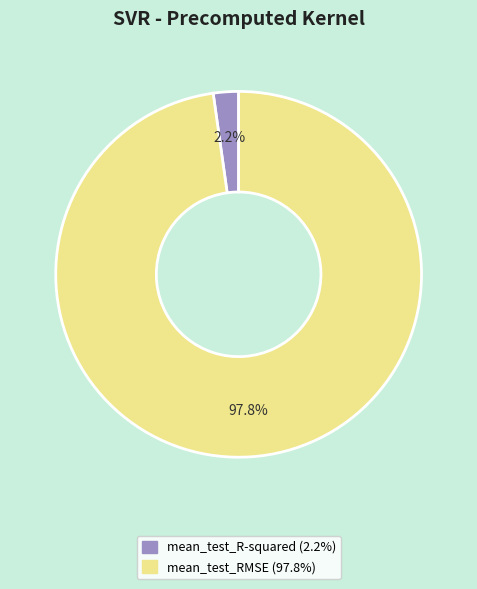

Does mean_test_RMSE represent more than half of the total?

Yes